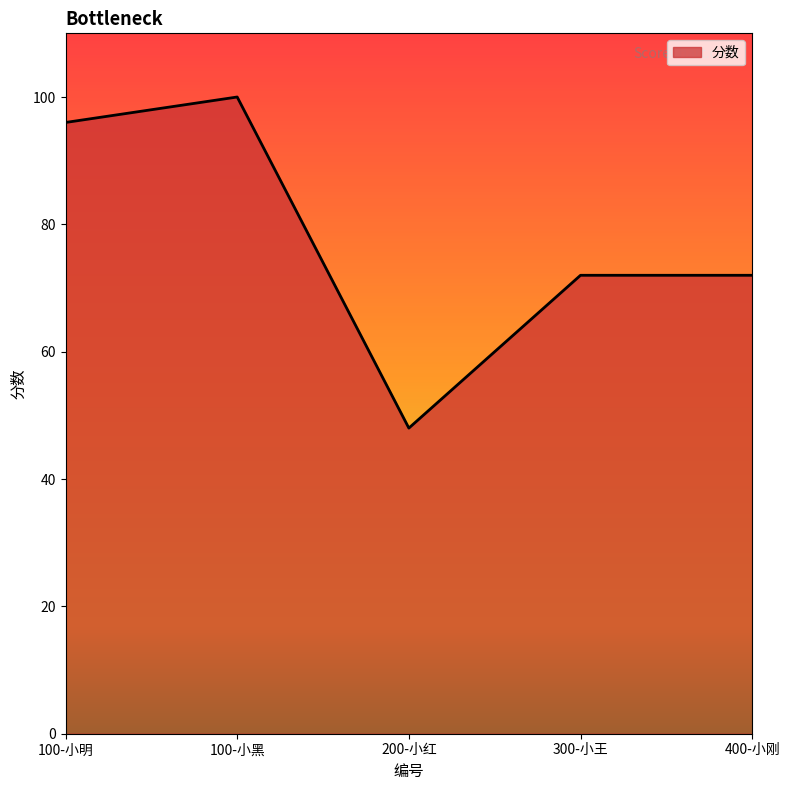

What is the approximate value at 400-小刚, to the nearest 5?

70